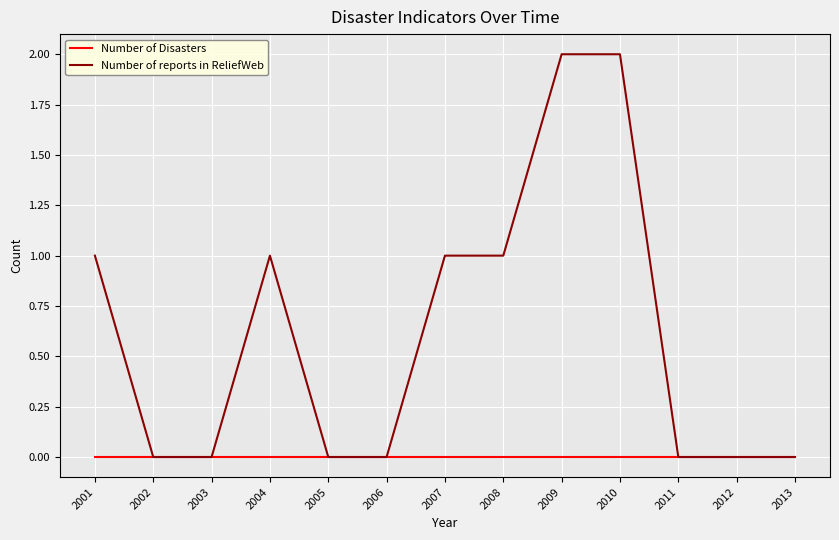

List the series in order of their peak value, lowest first.

Number of Disasters, Number of reports in ReliefWeb